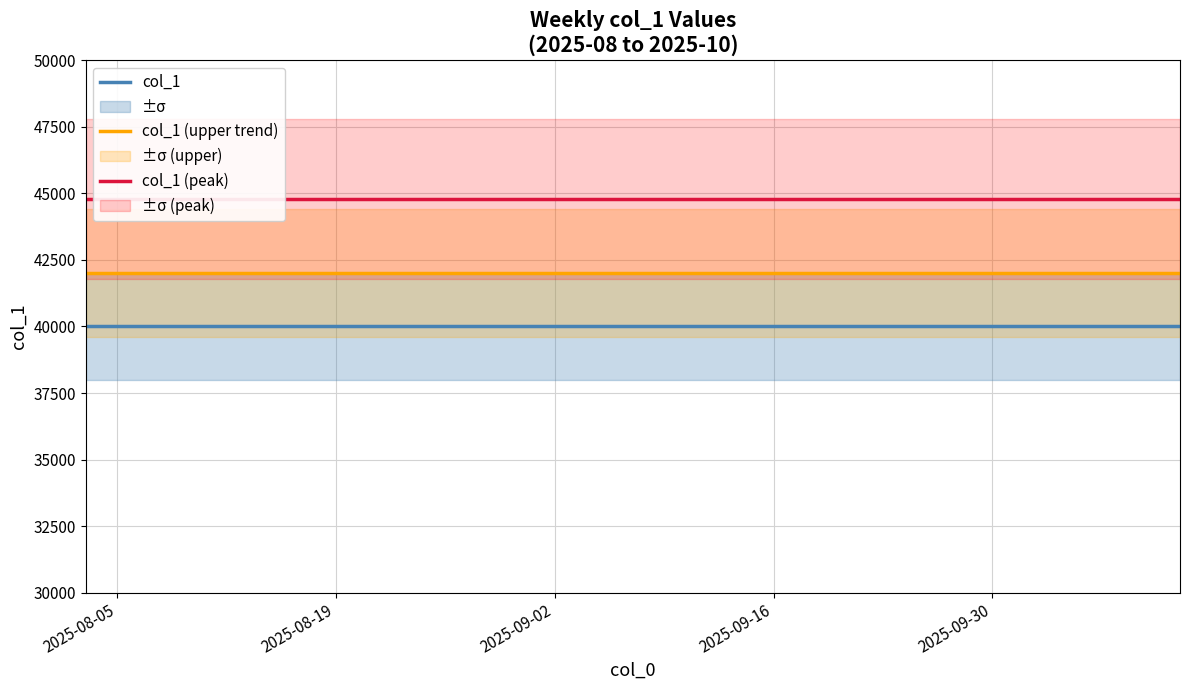

What is the minimum value for col_1 (upper trend)?

42000